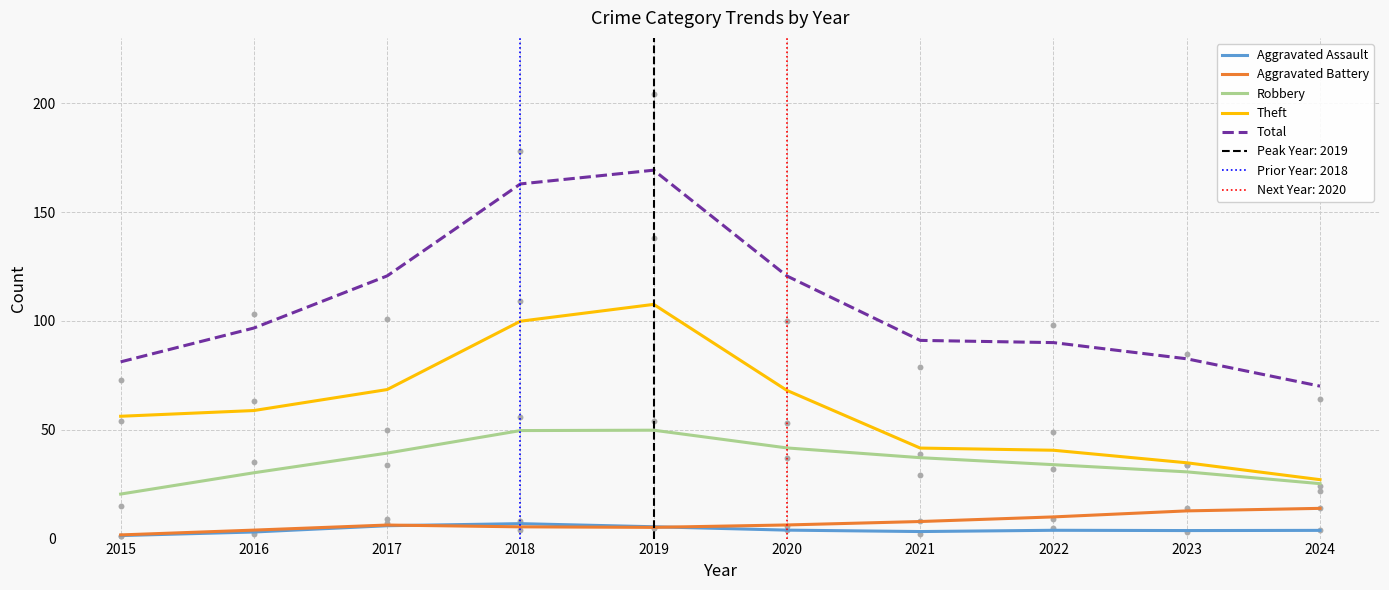

Which series reaches the maximum Y coordinate?

Total